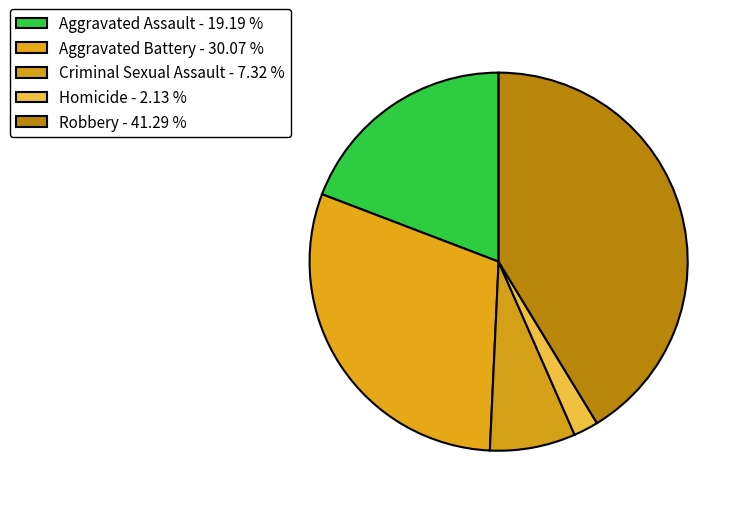

Does Aggravated Battery account for over 50% of the chart?

No